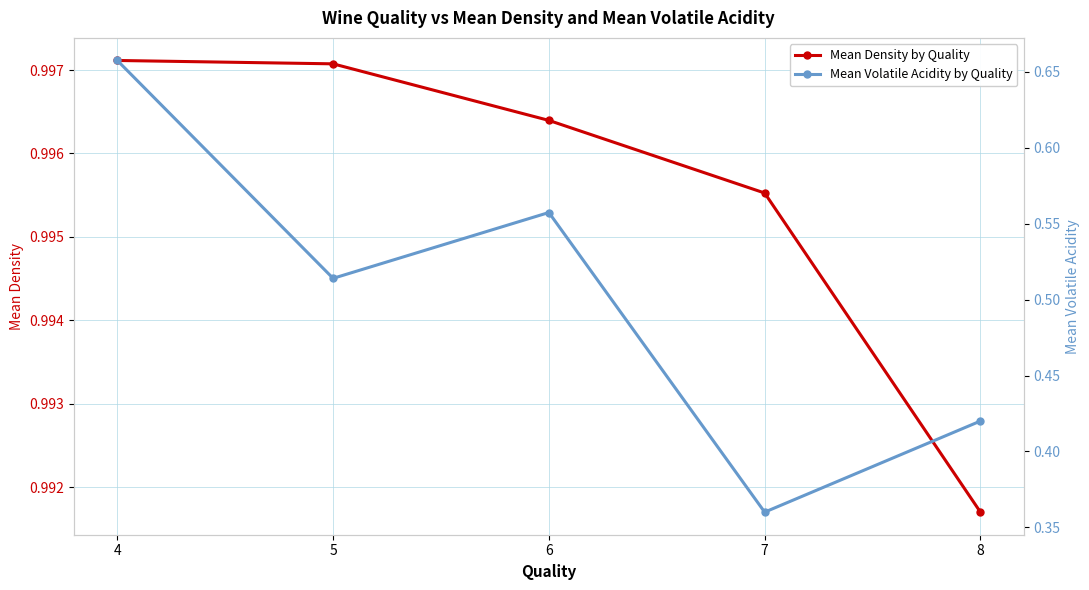

Reading left to right, what are all the values shown in this chart?

Mean Density by Quality: 1.0	1.0	1.0	1.0	1.0
Mean Volatile Acidity by Quality: 0.7	0.5	0.6	0.4	0.4